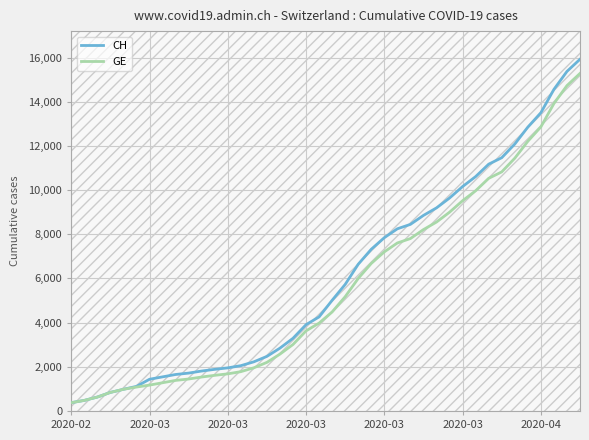

What is the lowest value of the CH series?

375